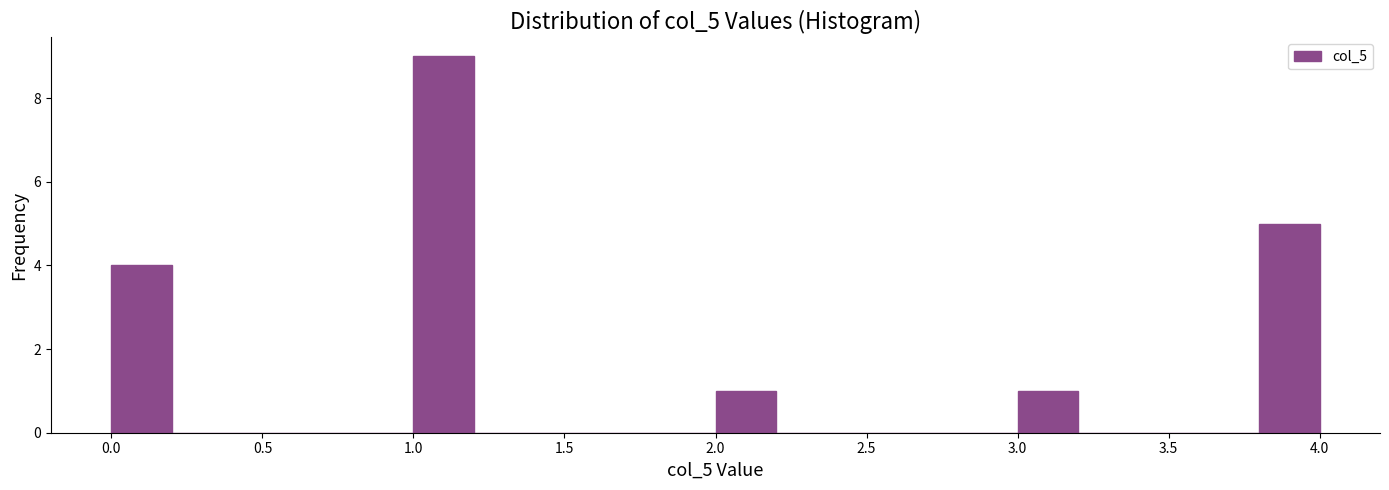

What is the height of the bar covering 2.0 to 2.2 on the x-axis? The values are not printed on the chart, so give them approximately, as read against the axis.

1